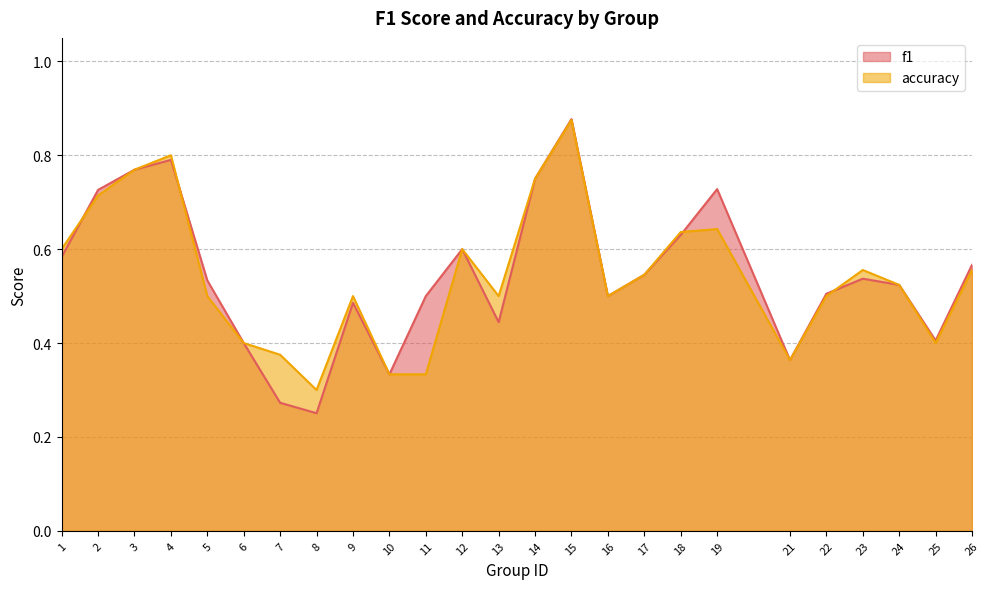

How many f1 values are between 0 and 1?

25